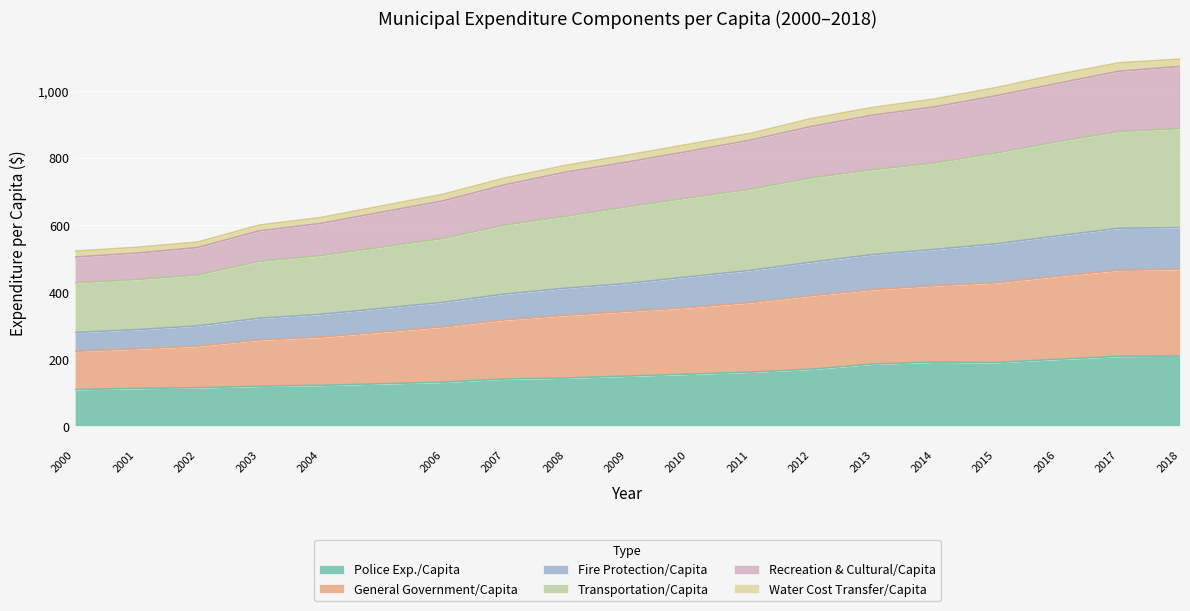

Is it true that Fire Protection/Capita equals 425.5 at 2009?

True